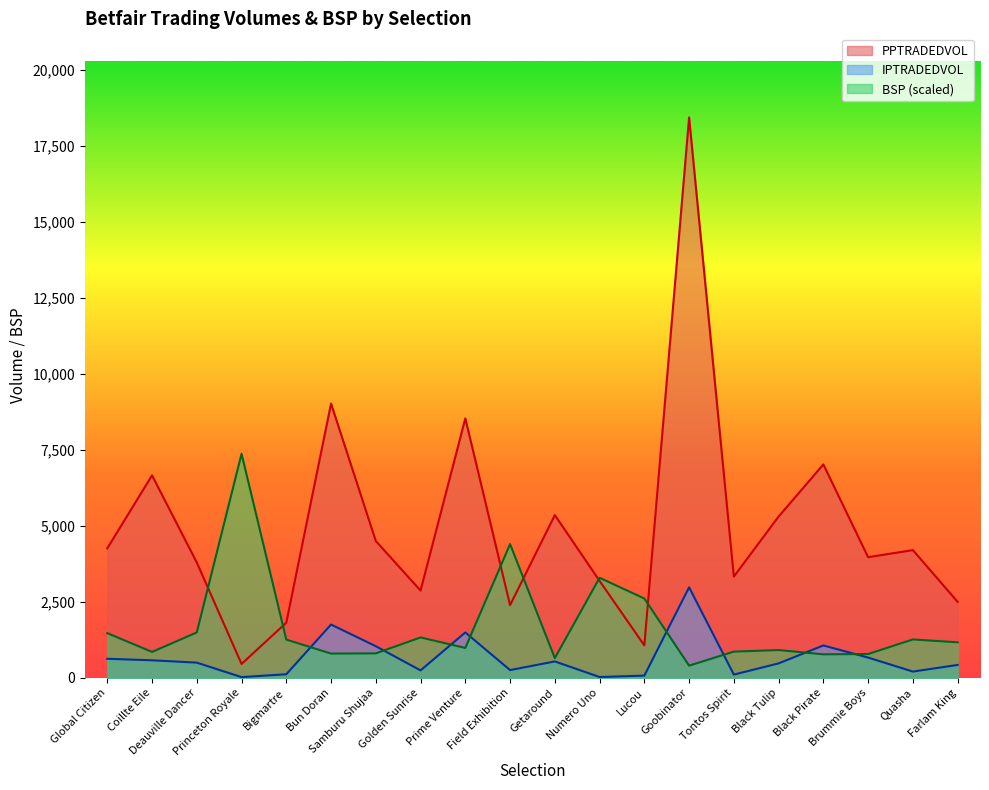

True or false: BSP has a value of 652.8 at Getaround.

True